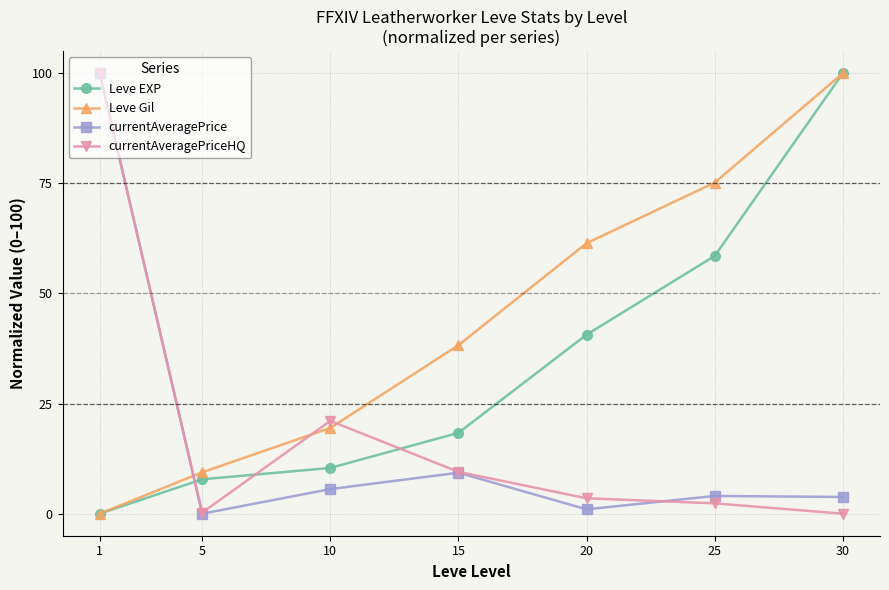

What is the greatest value displayed?

100.0